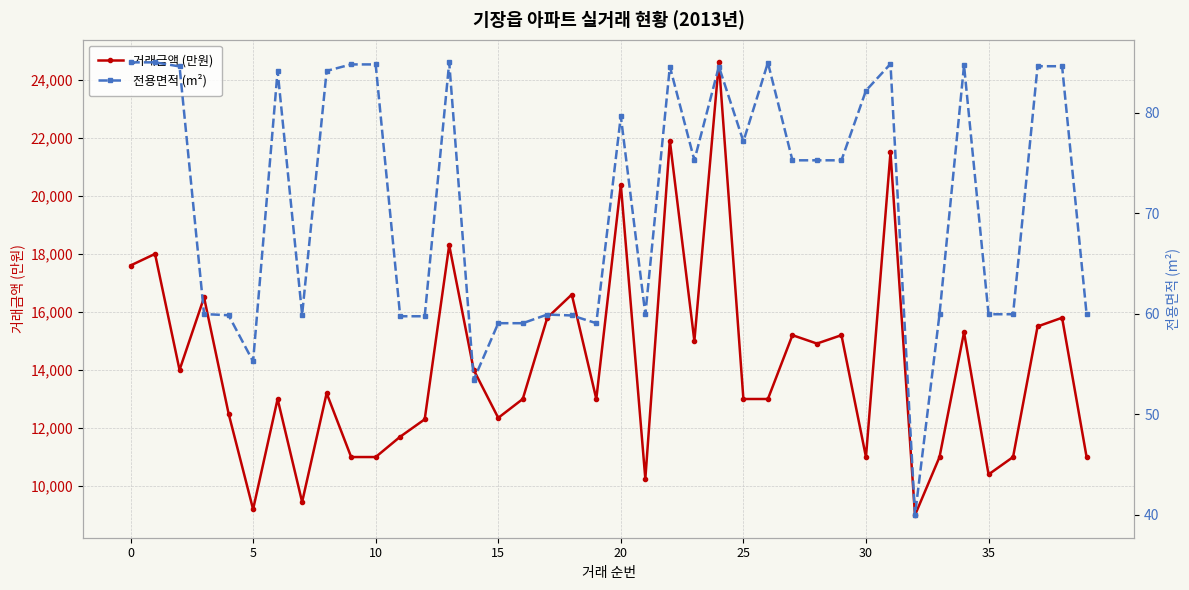

What is the difference between the maximum and second lowest values in the 전용면적 (m²) series?

31.6